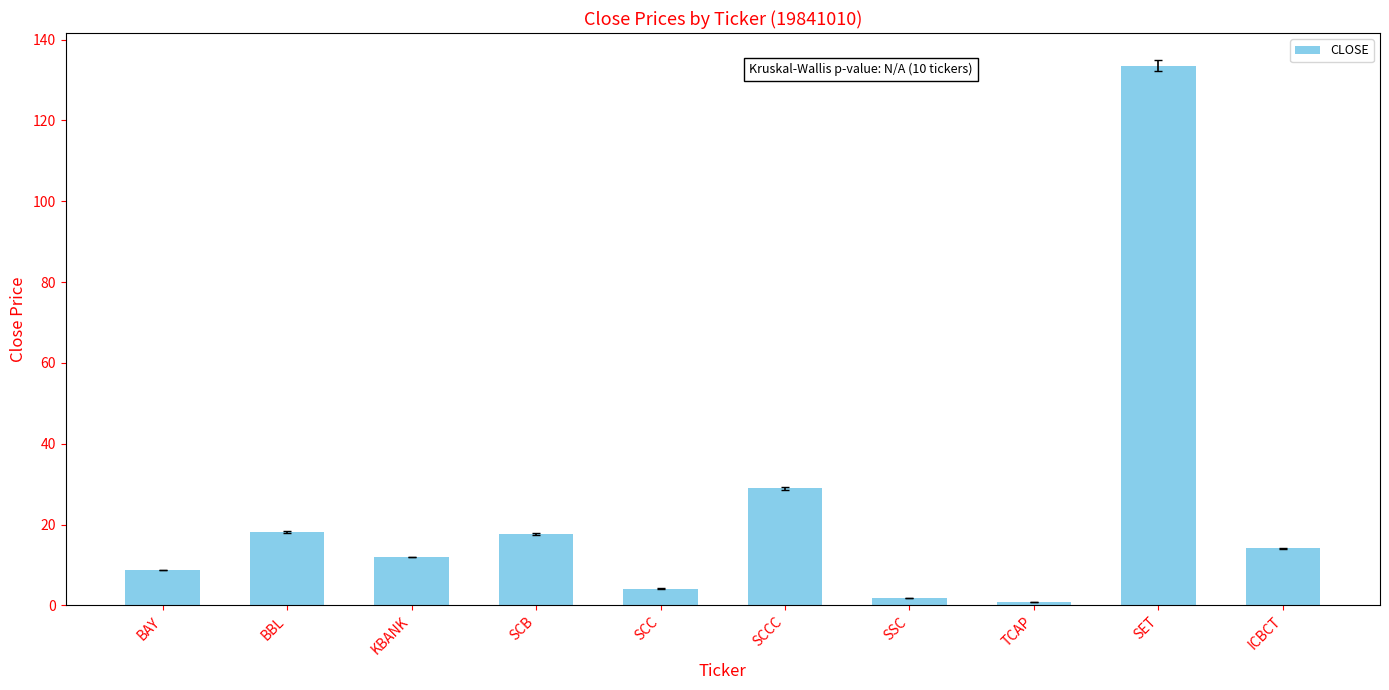

Where is the data nearest to the value 67?

SCCC